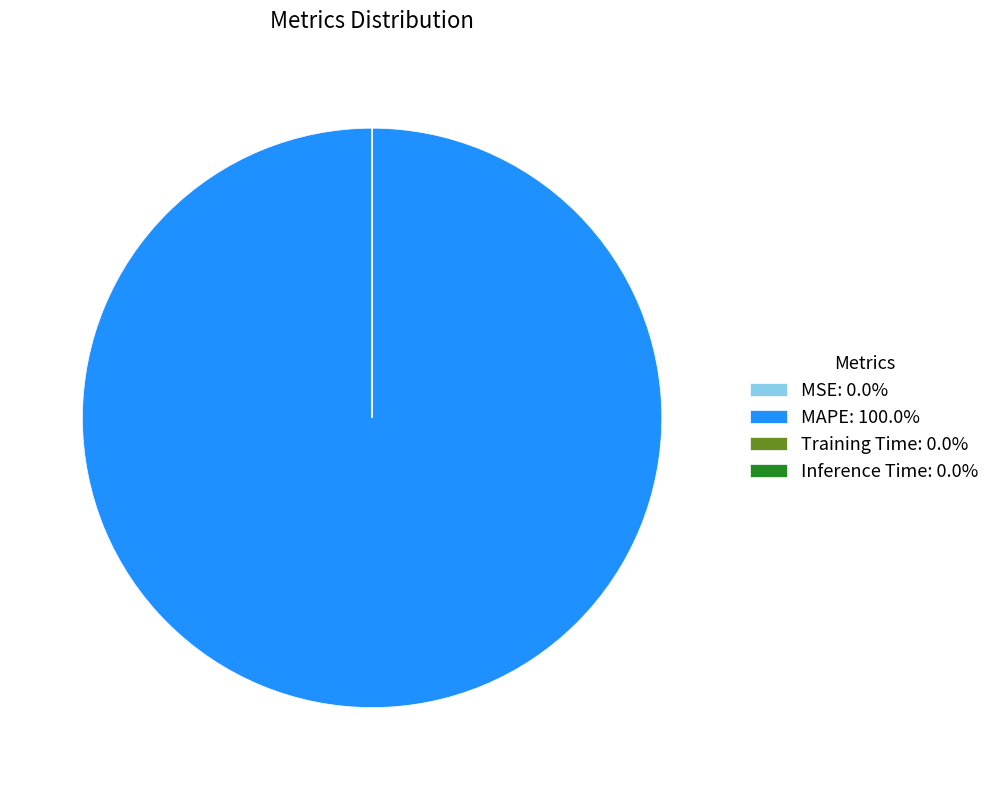

Does any single category account for the majority?

Yes